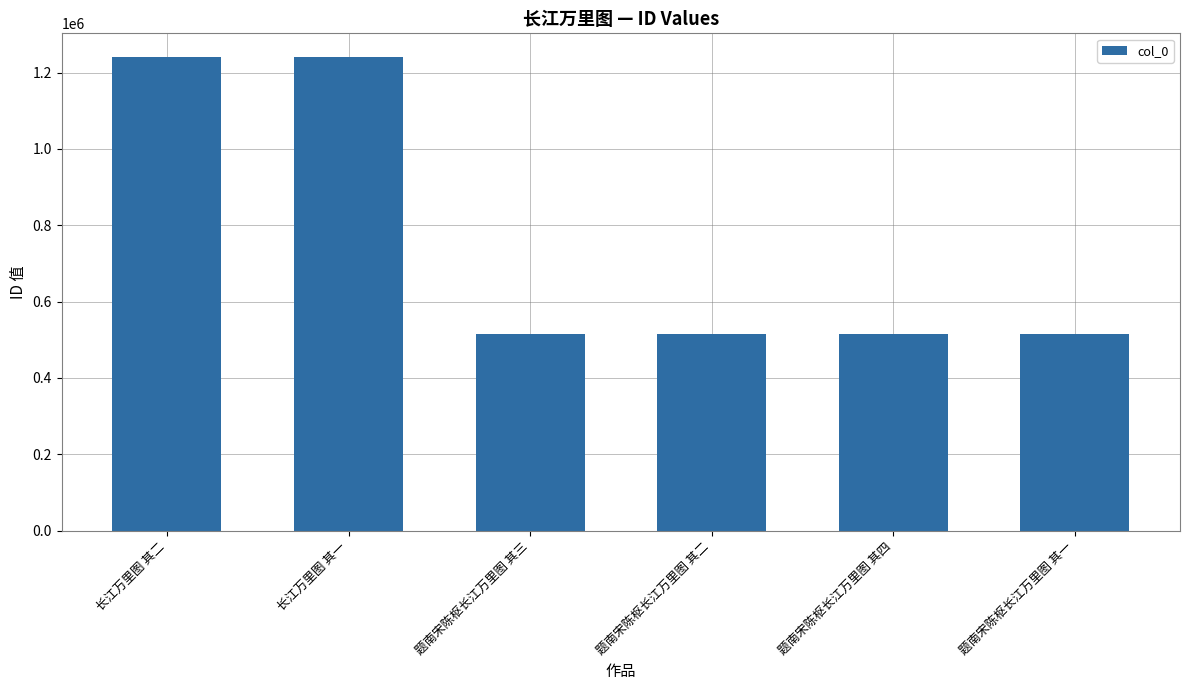

What is the minimum value shown in the chart?

514388